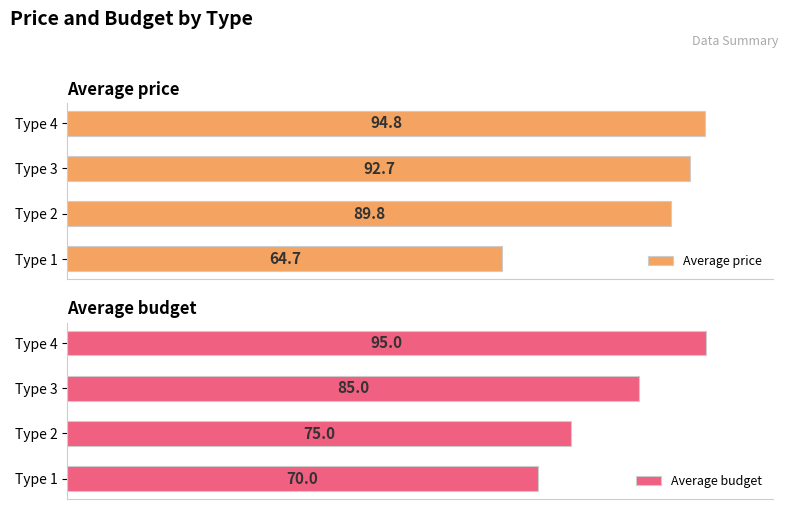

Does the chart contain stacked bars?

No